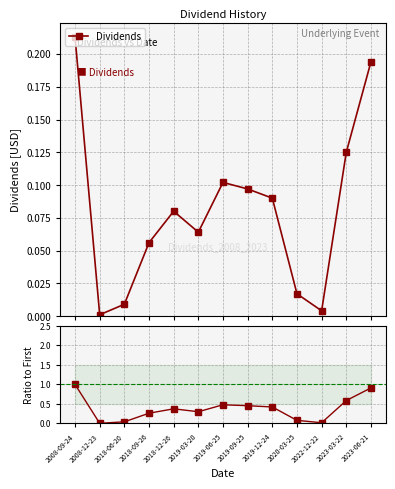

What is the difference between the maximum and minimum values in the Dividends series?

0.2